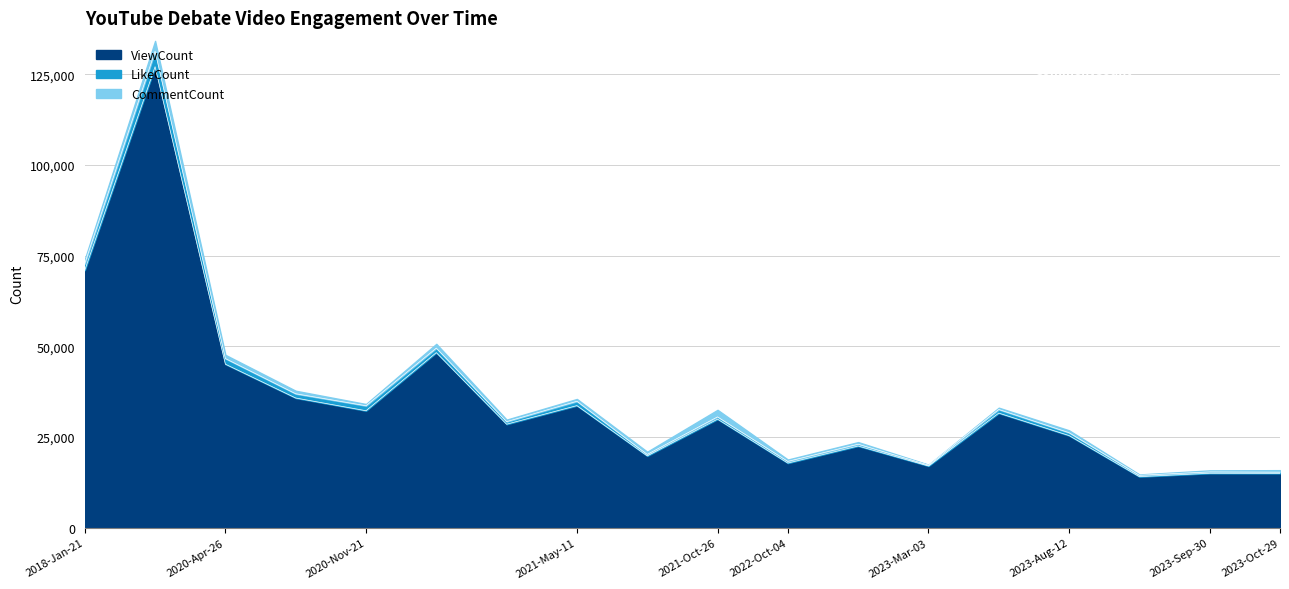

What are all the series names shown in the legend?

ViewCount, LikeCount, CommentCount